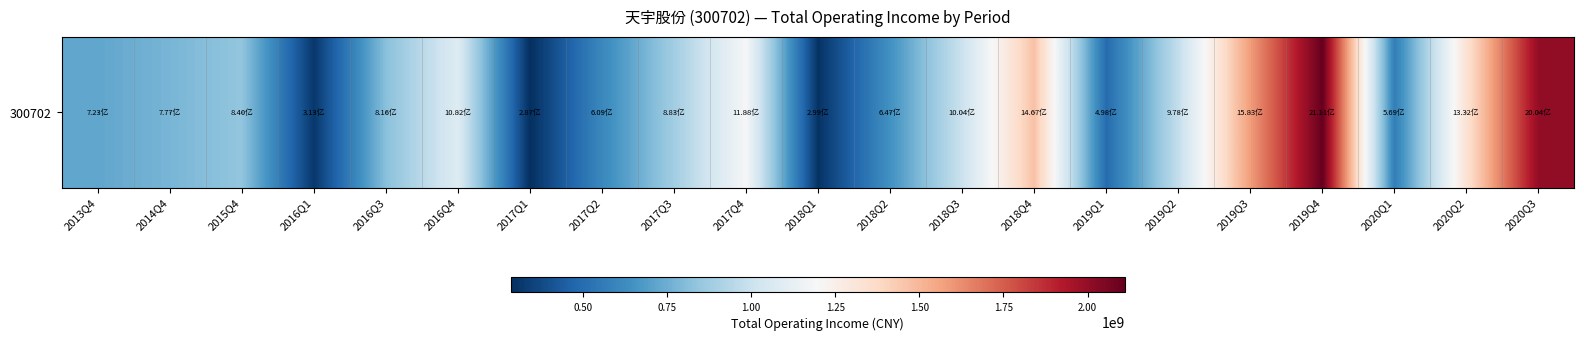

List the labels in order of value, largest first.

2019Q4, 2020Q3, 2019Q3, 2018Q4, 2020Q2, 2017Q4, 2016Q4, 2018Q3, 2019Q2, 2017Q3, 2015Q4, 2016Q3, 2014Q4, 2013Q4, 2018Q2, 2017Q2, 2020Q1, 2019Q1, 2016Q1, 2018Q1, 2017Q1